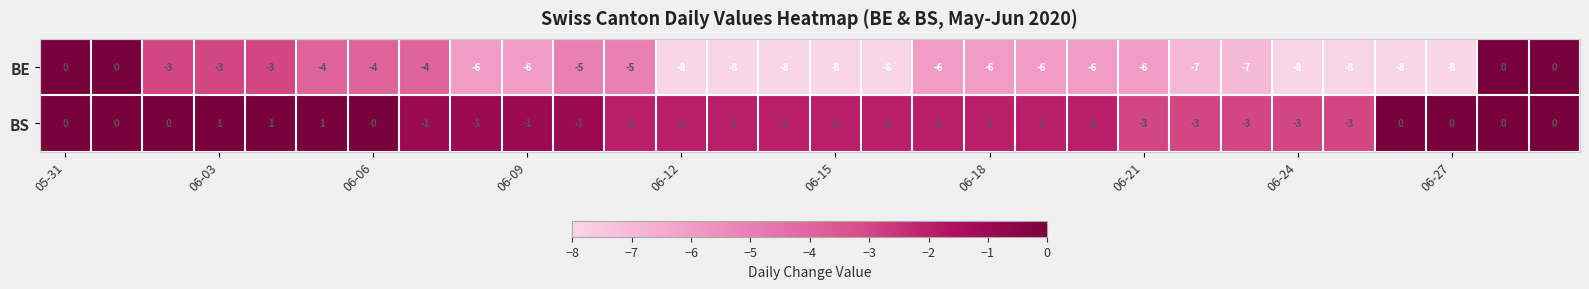

List the series in order of their overall mean, lowest first.

BE, BS